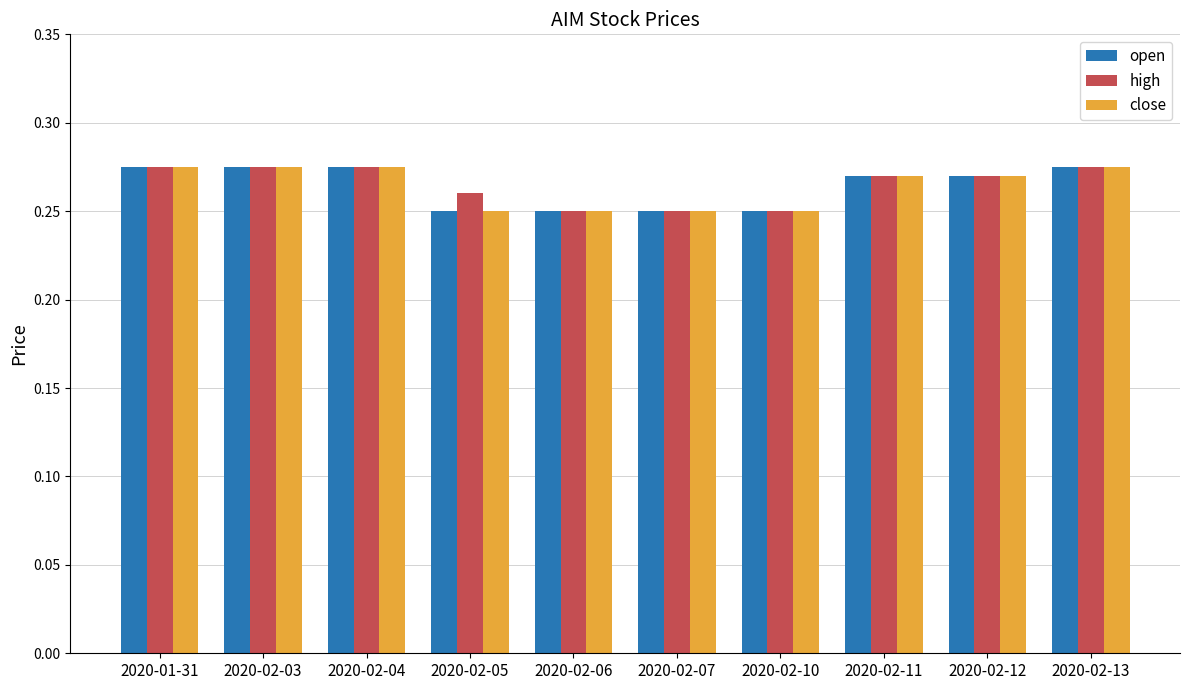

At how many categories does at least one series exceed 0?

10